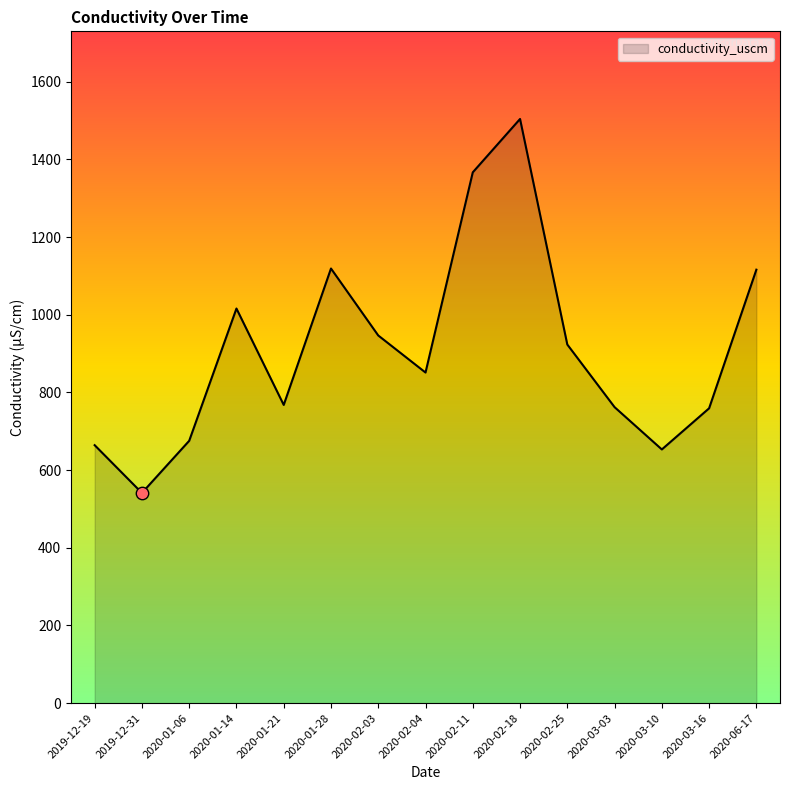

What is the change in value from 2020-02-11 to 2020-06-17?

-250.6